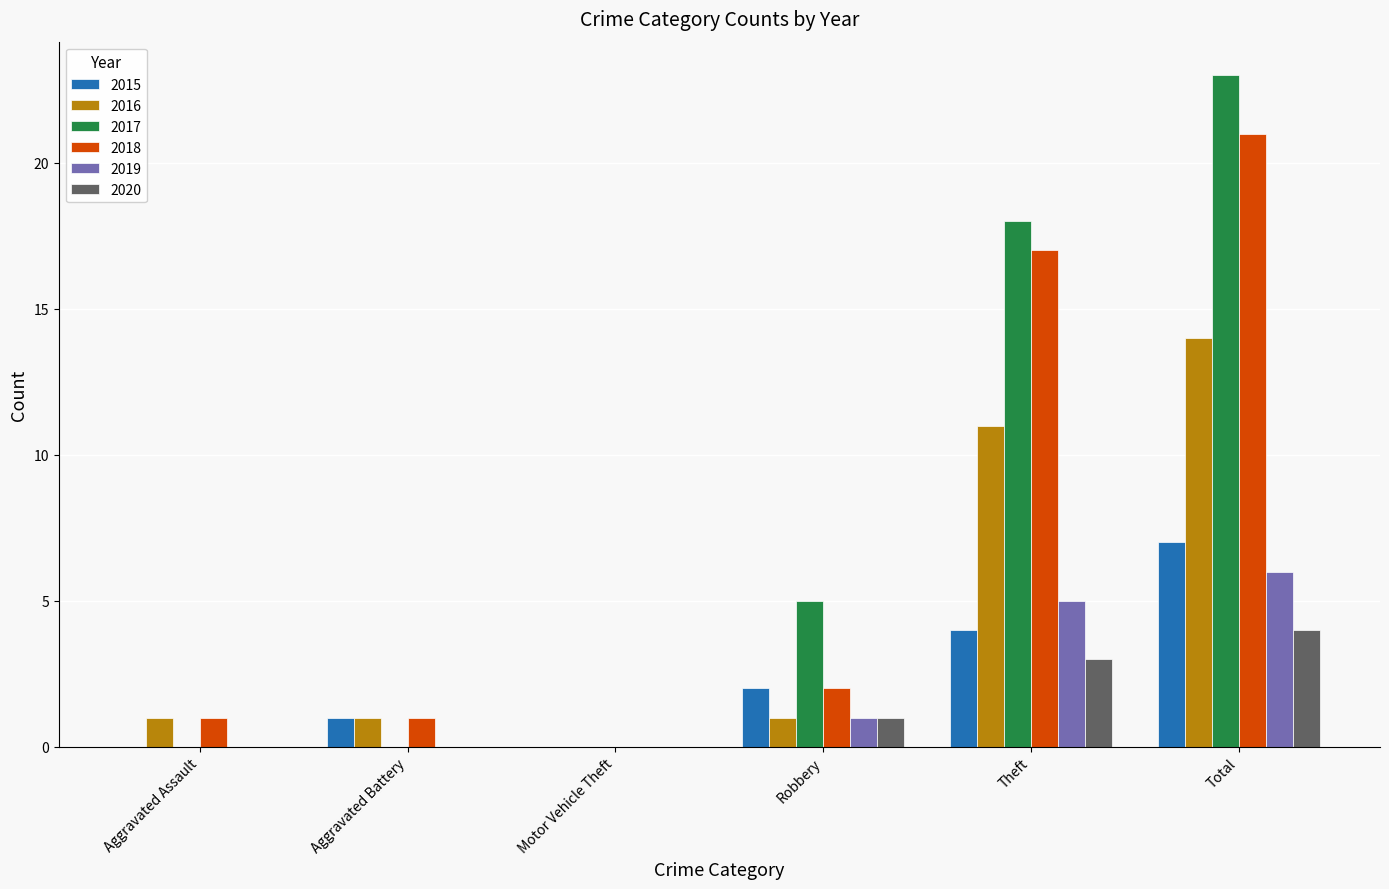

Which series changed the most between Aggravated Assault and Robbery?

2017